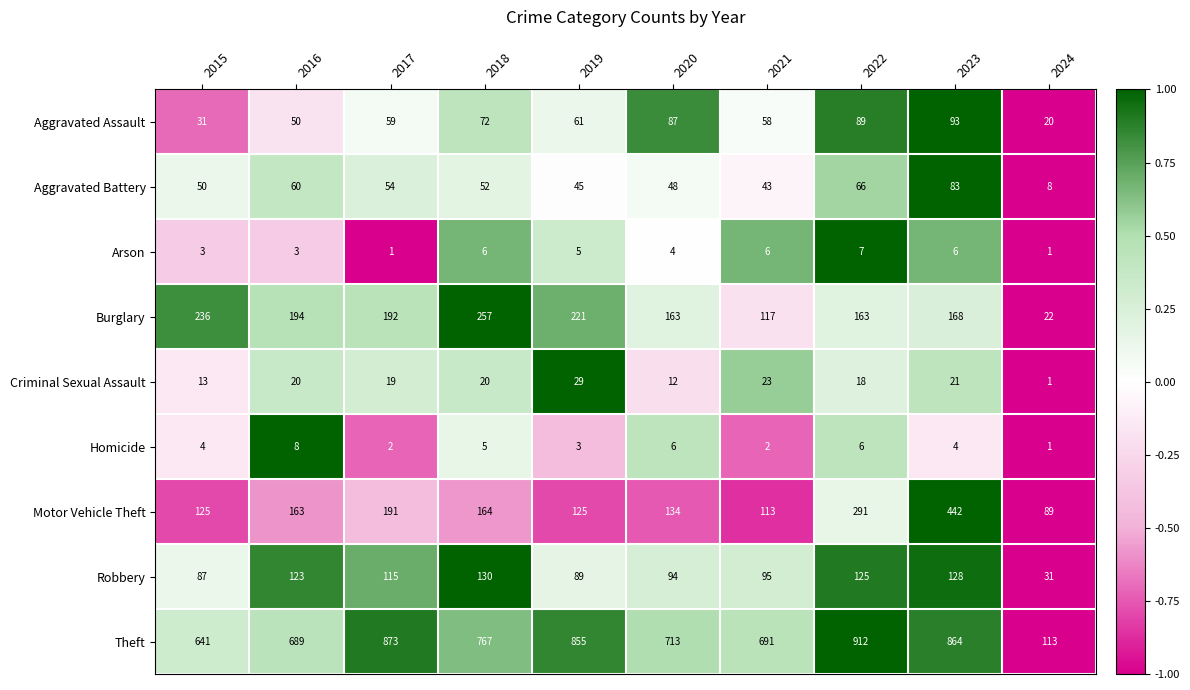

What is the minimum value shown in the chart?

1